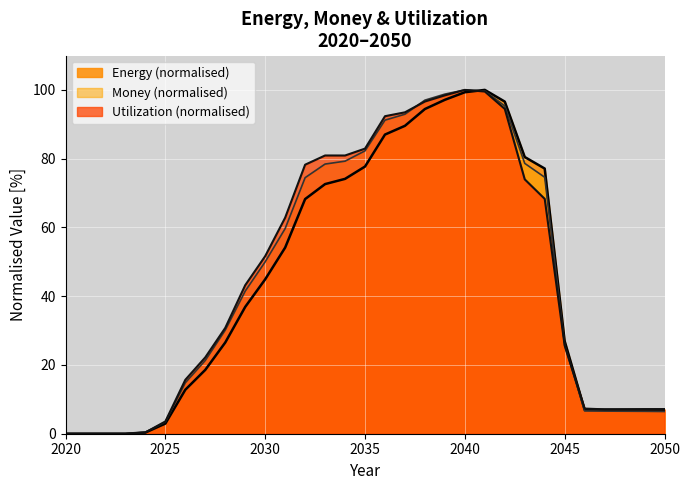

How many interior local peaks does the Utilization series have?

3